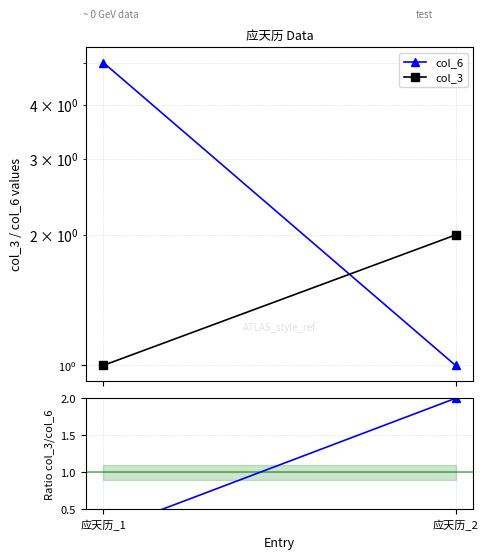

What is the sum of all Ratio col_3/col_6 values?

2.2